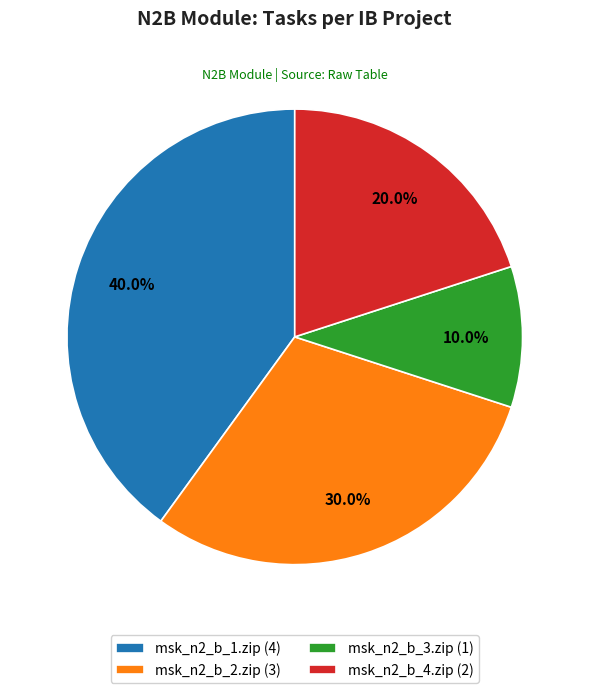

How many segments does this pie chart have?

4